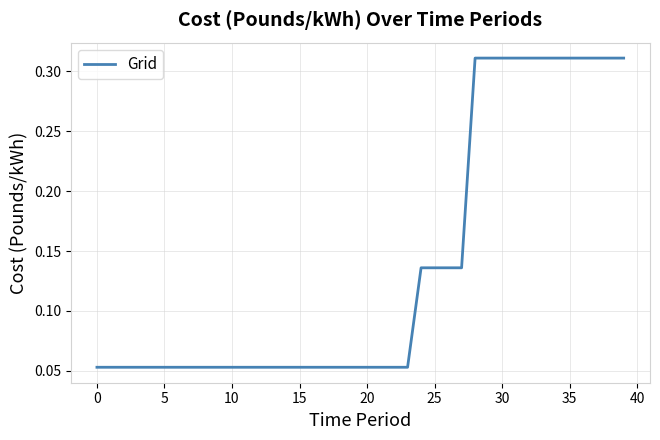

What is the sum of all values?

5.5